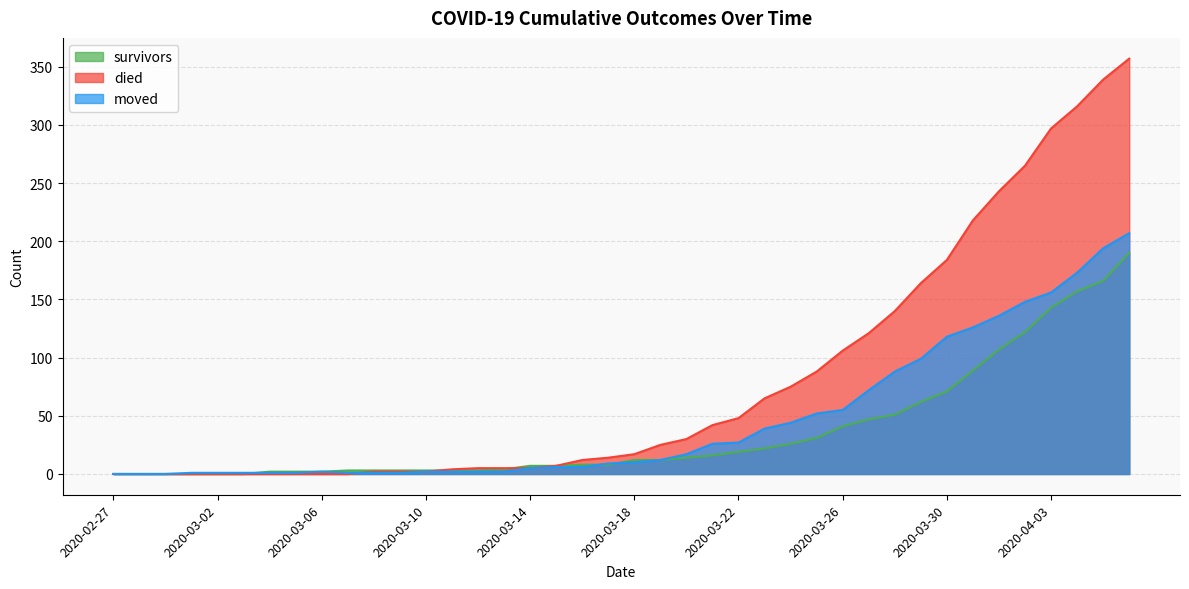

List the labels in order of died value, largest first.

2020-04-06, 2020-04-05, 2020-04-04, 2020-04-03, 2020-04-02, 2020-04-01, 2020-03-31, 2020-03-30, 2020-03-29, 2020-03-28, 2020-03-27, 2020-03-26, 2020-03-25, 2020-03-24, 2020-03-23, 2020-03-22, 2020-03-21, 2020-03-20, 2020-03-19, 2020-03-18, 2020-03-17, 2020-03-16, 2020-03-15, 2020-03-12, 2020-03-13, 2020-03-14, 2020-03-11, 2020-03-08, 2020-03-09, 2020-03-10, 2020-02-27, 2020-02-28, 2020-02-29, 2020-03-01, 2020-03-02, 2020-03-03, 2020-03-04, 2020-03-05, 2020-03-06, 2020-03-07